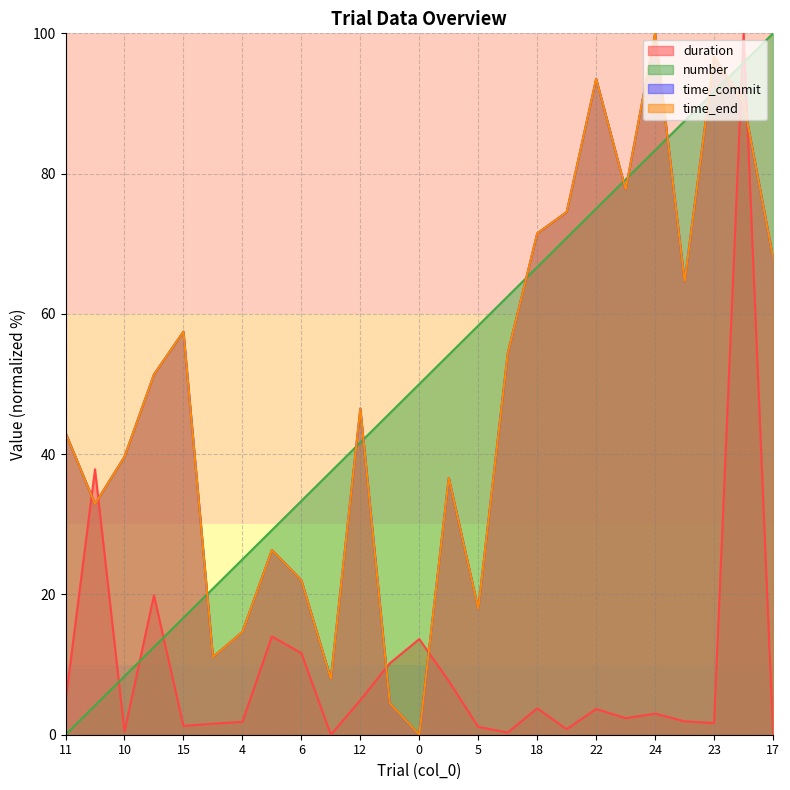

What is the difference between the maximum and minimum values in the number series?

100.0